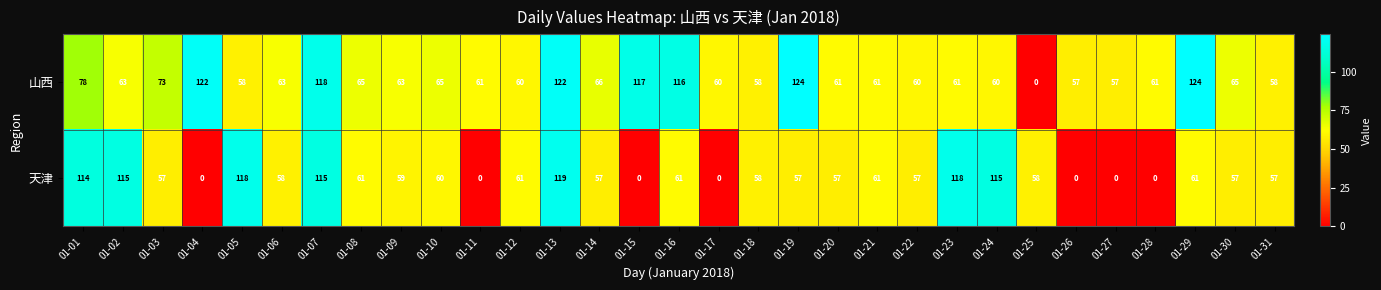

At which category is the sum across all series the highest?

01-13